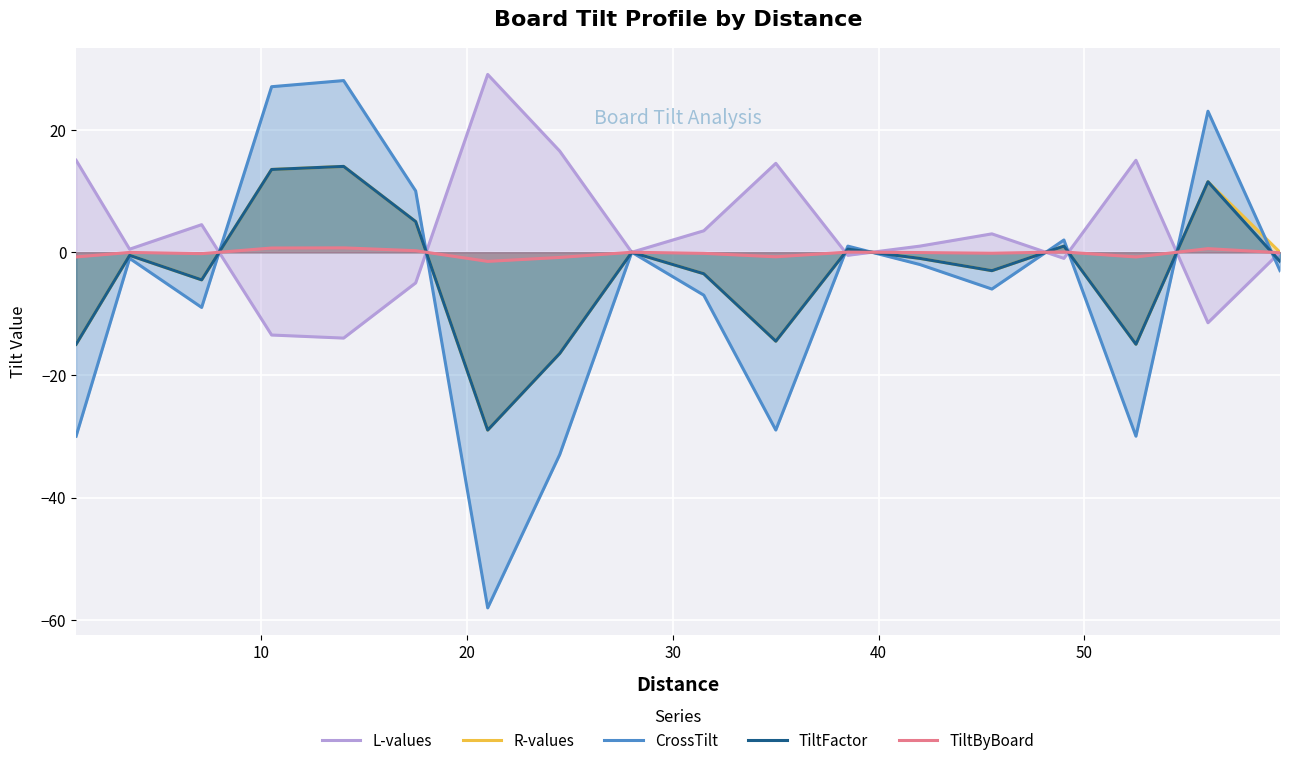

Reading left to right, extract all data points from this chart.

L-values: 0.0	-11.5	15.0	-1.0	3.0	1.0	-0.5	14.5	3.5	0.0	16.5	29.0	-5.0	-14.0	-13.5	4.5	0.5	15.0
R-values: 0.0	11.5	-15.0	1.0	-3.0	-1.0	0.5	-14.5	-3.5	0.0	-16.5	-29.0	5.0	14.0	13.5	-4.5	-0.5	-15.0
CrossTilt: -3.0	23.0	-30.0	2.0	-6.0	-2.0	1.0	-29.0	-7.0	0.0	-33.0	-58.0	10.0	28.0	27.0	-9.0	-1.0	-30.0
TiltFactor: -1.5	11.5	-15.0	1.0	-3.0	-1.0	0.5	-14.5	-3.5	0.0	-16.5	-29.0	5.0	14.0	13.5	-4.5	-0.5	-15.0
TiltByBoard: -0.1	0.6	-0.8	0.1	-0.2	-0.1	0.0	-0.7	-0.2	0.0	-0.8	-1.5	0.3	0.7	0.7	-0.2	-0.0	-0.8